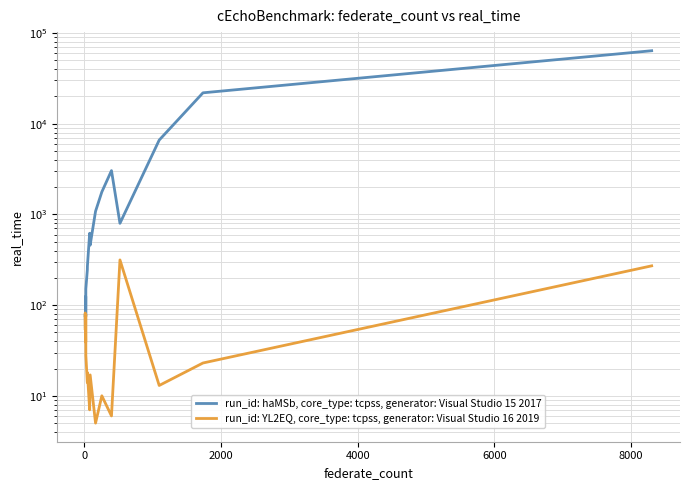

What is the average value of the run_id: YL2EQ, core_type: tcpss, generator: Visual Studio 16 2019 series?

59